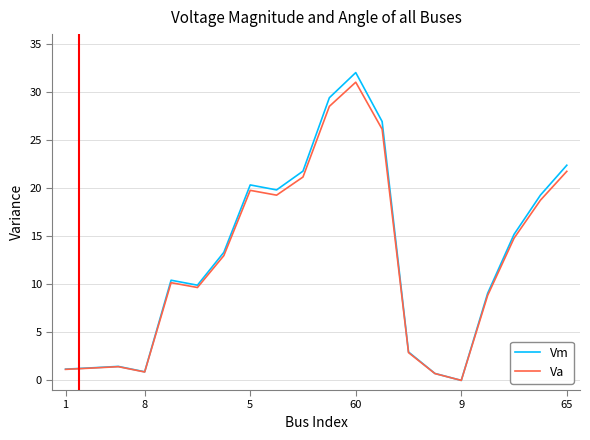

What is the sum of all Va values?

251.0